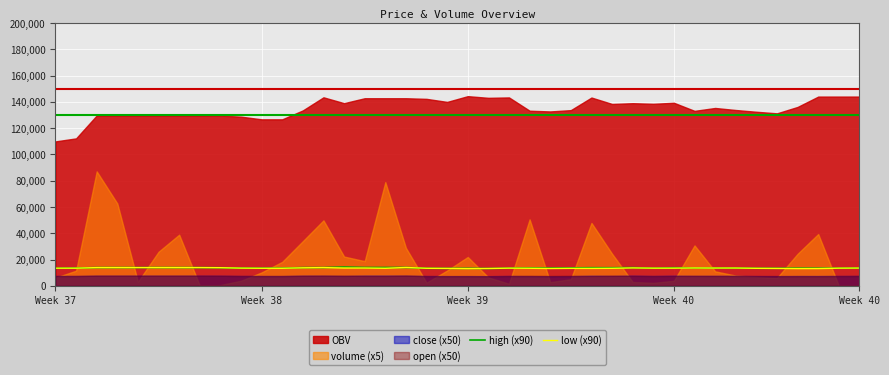

The low (x90) series shows 23380.3 at Week 39. True or false?

False